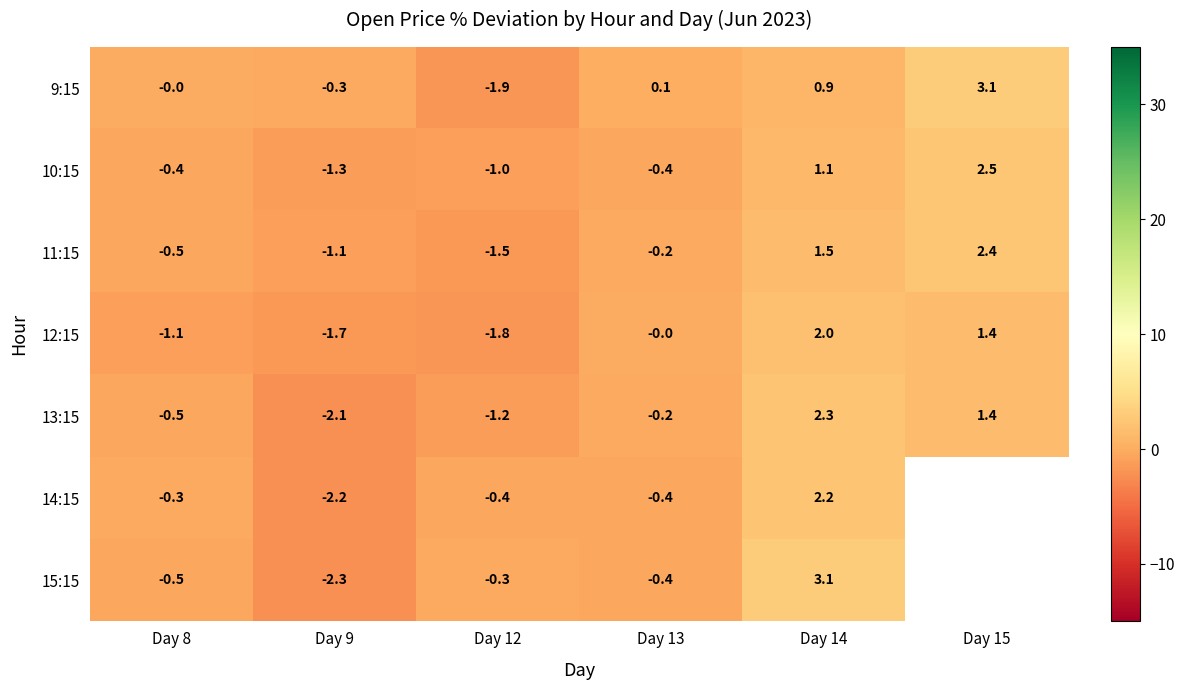

Is the value of 11:15 at Day 15 greater than the value of 10:15 at Day 15?

No